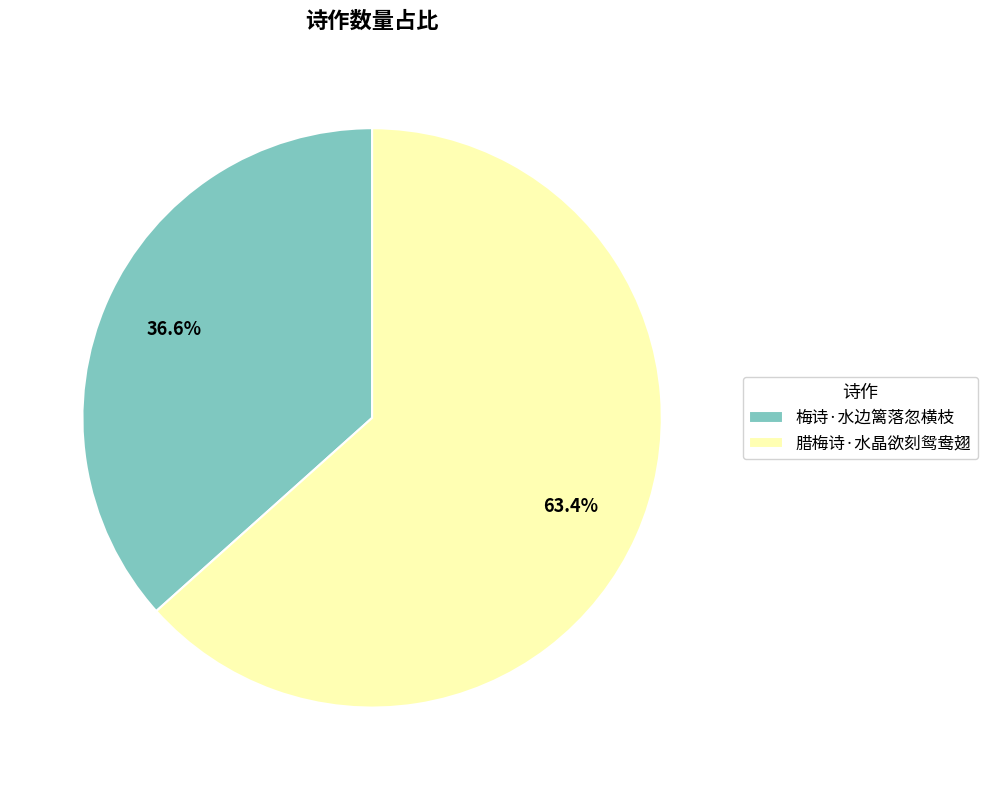

Is it true that 腊梅诗·水晶欲刻鸳鸯翅 is 69% of the pie?

False